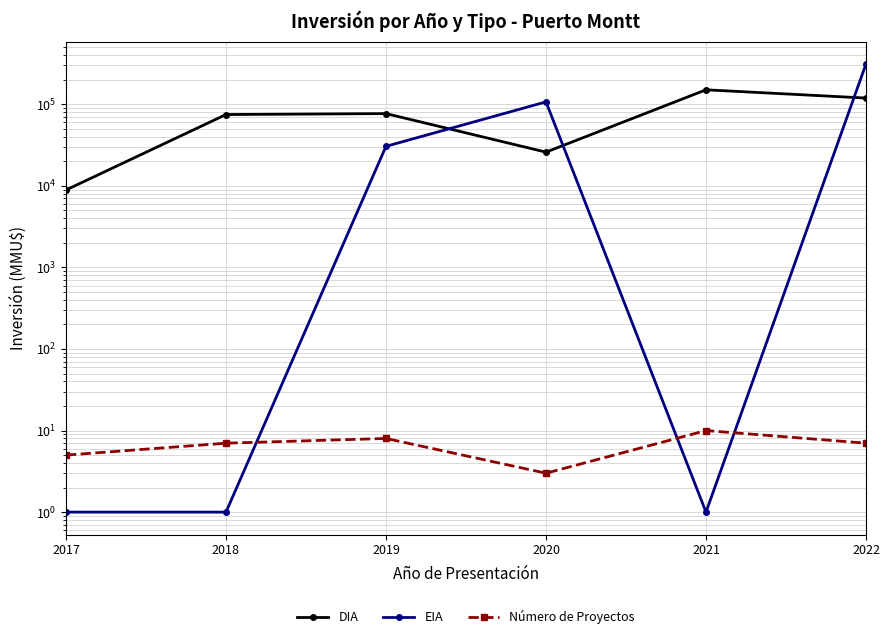

What is the maximum value for Número de Proyectos?

10